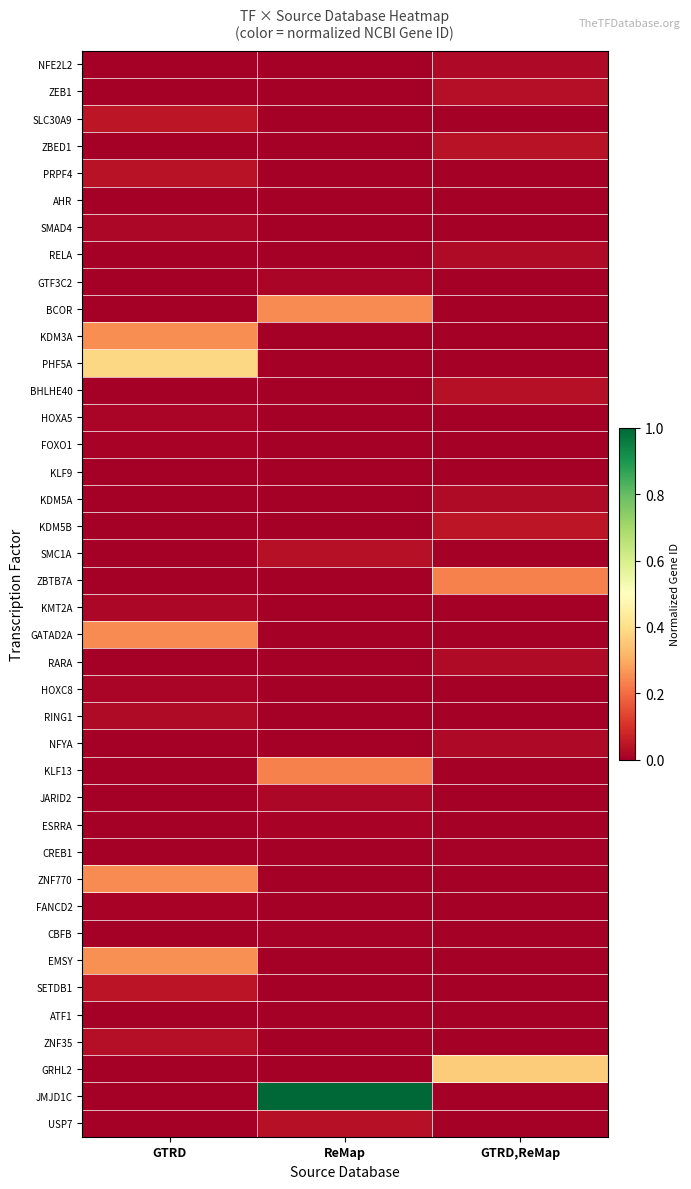

Which series has the largest total across all categories?

JMJD1C